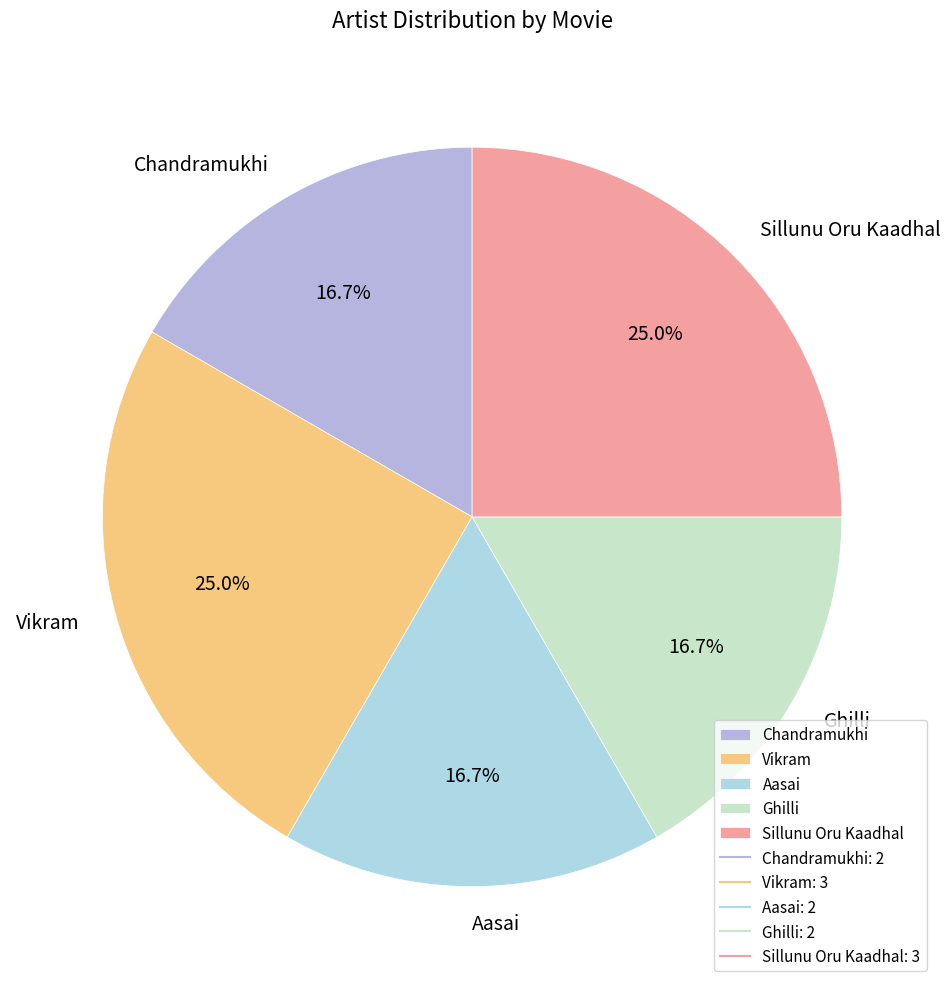

Count the number of slices in the pie.

5